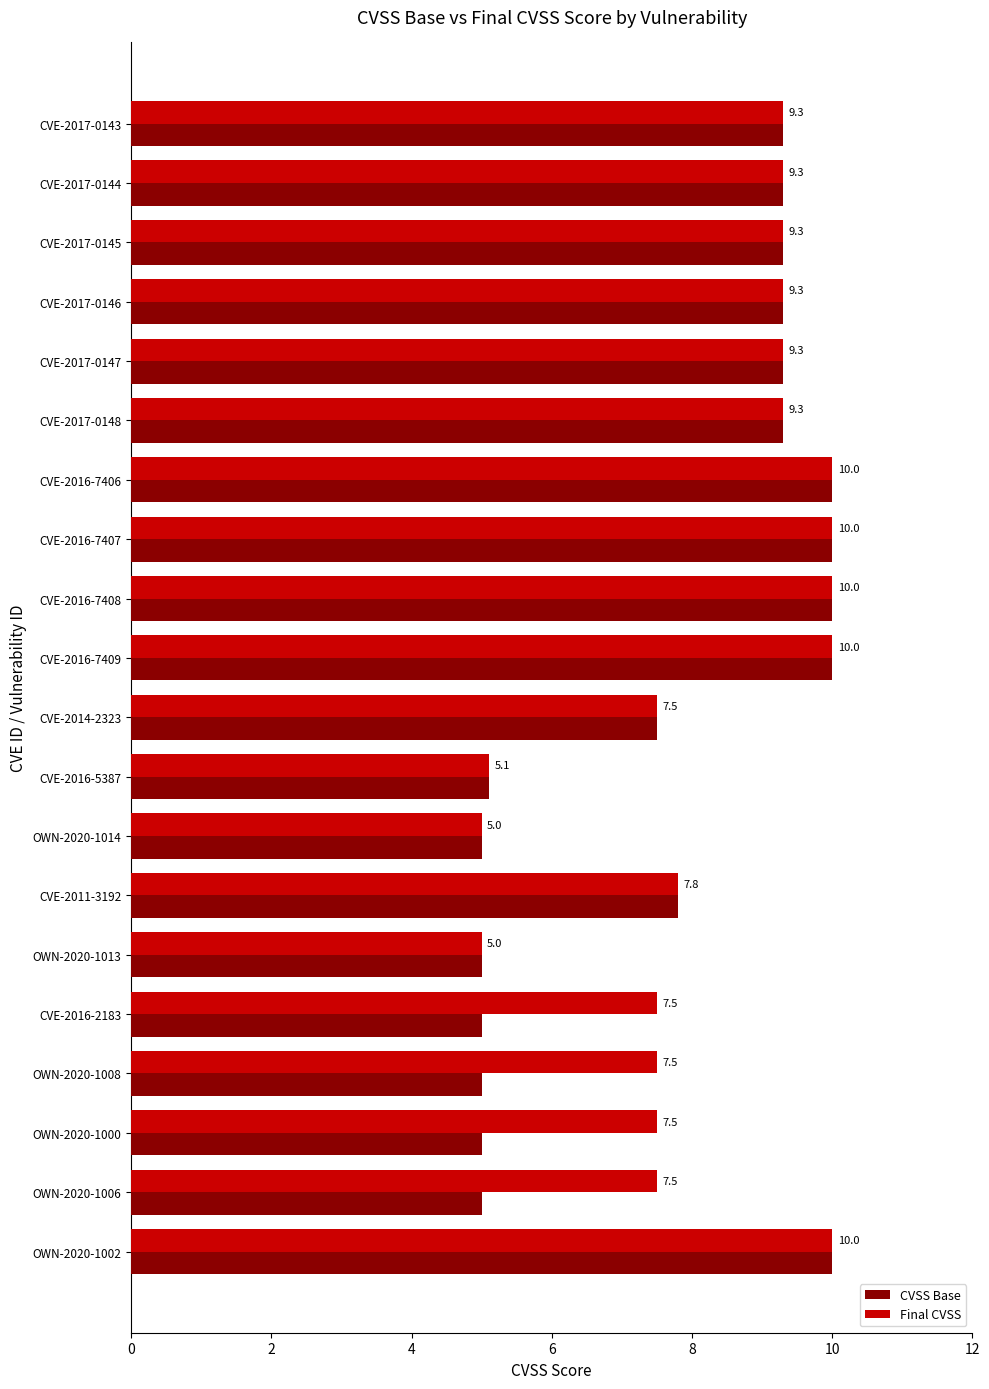

List the series in order of their overall mean, lowest first.

CVSS Base, Final CVSS